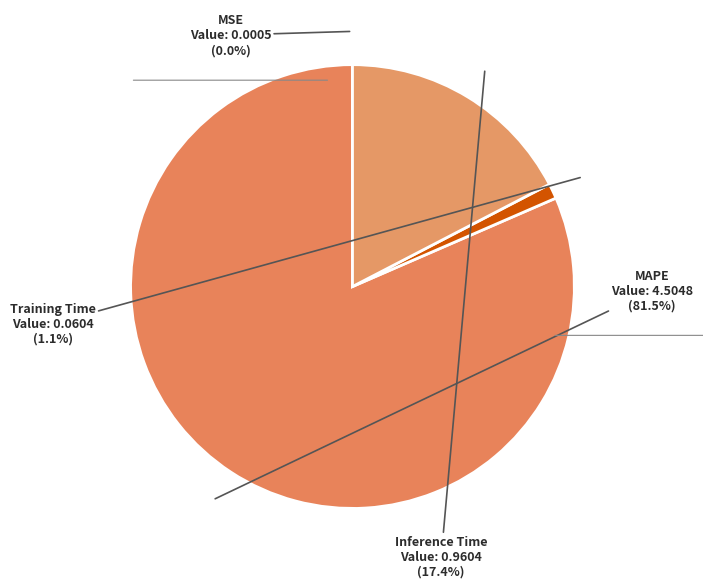

Between Inference Time and MAPE, which is larger?

MAPE